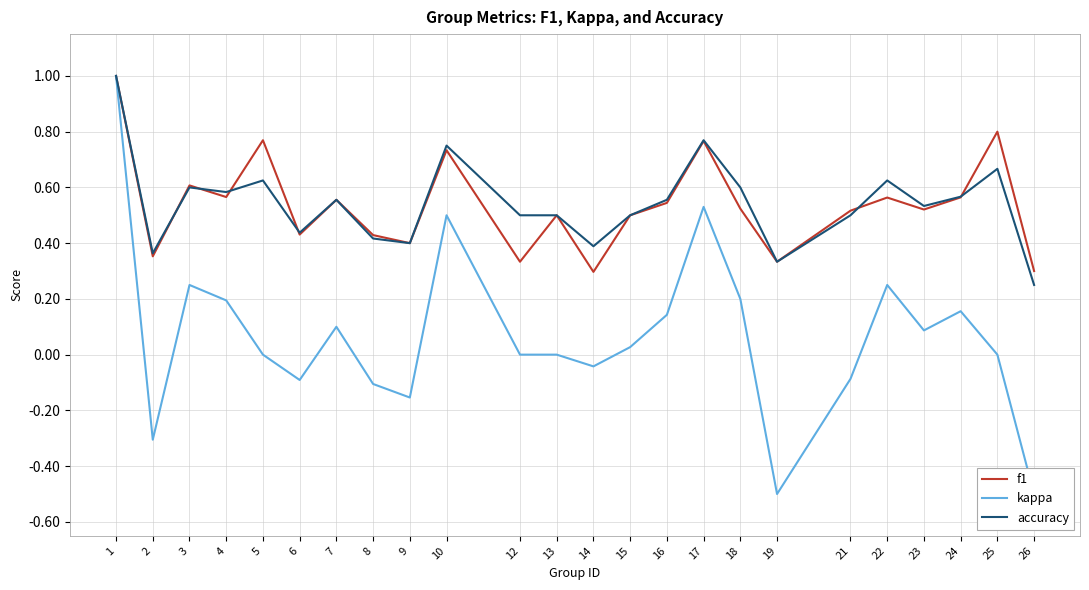

Between 19 and 5, which is larger?

5